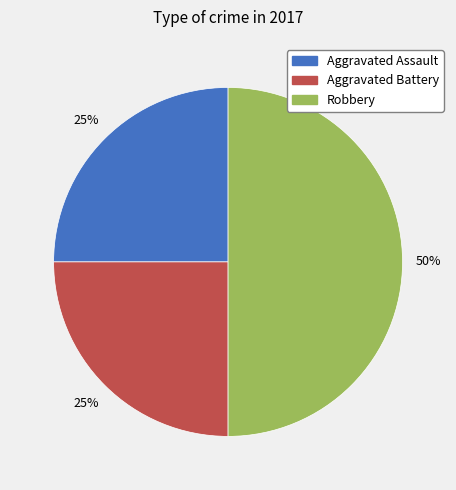

Does Aggravated Assault account for over 50% of the chart?

No